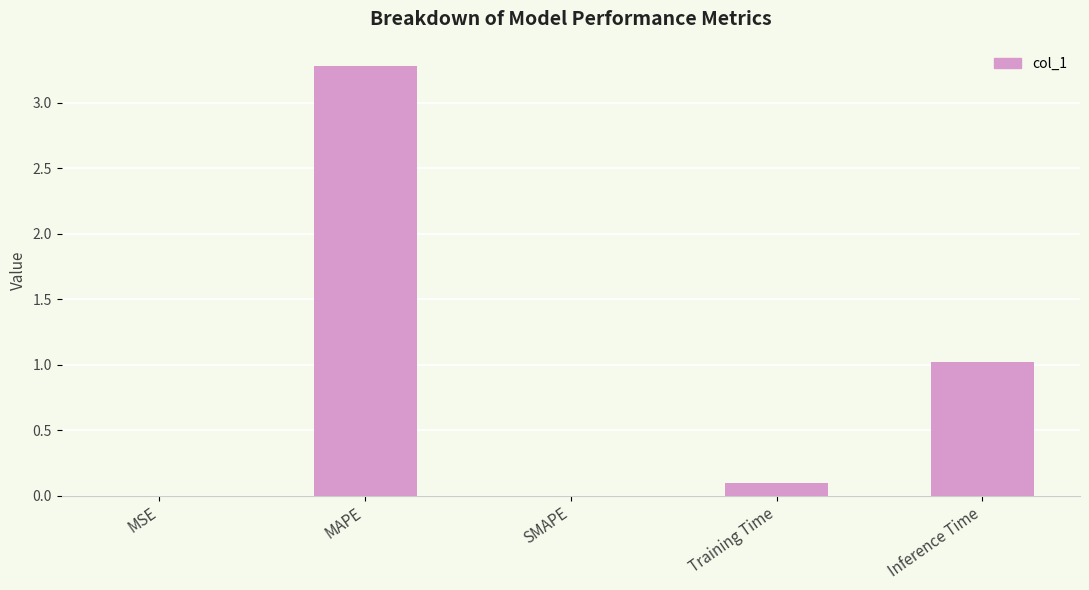

What is the greatest value displayed?

3.3